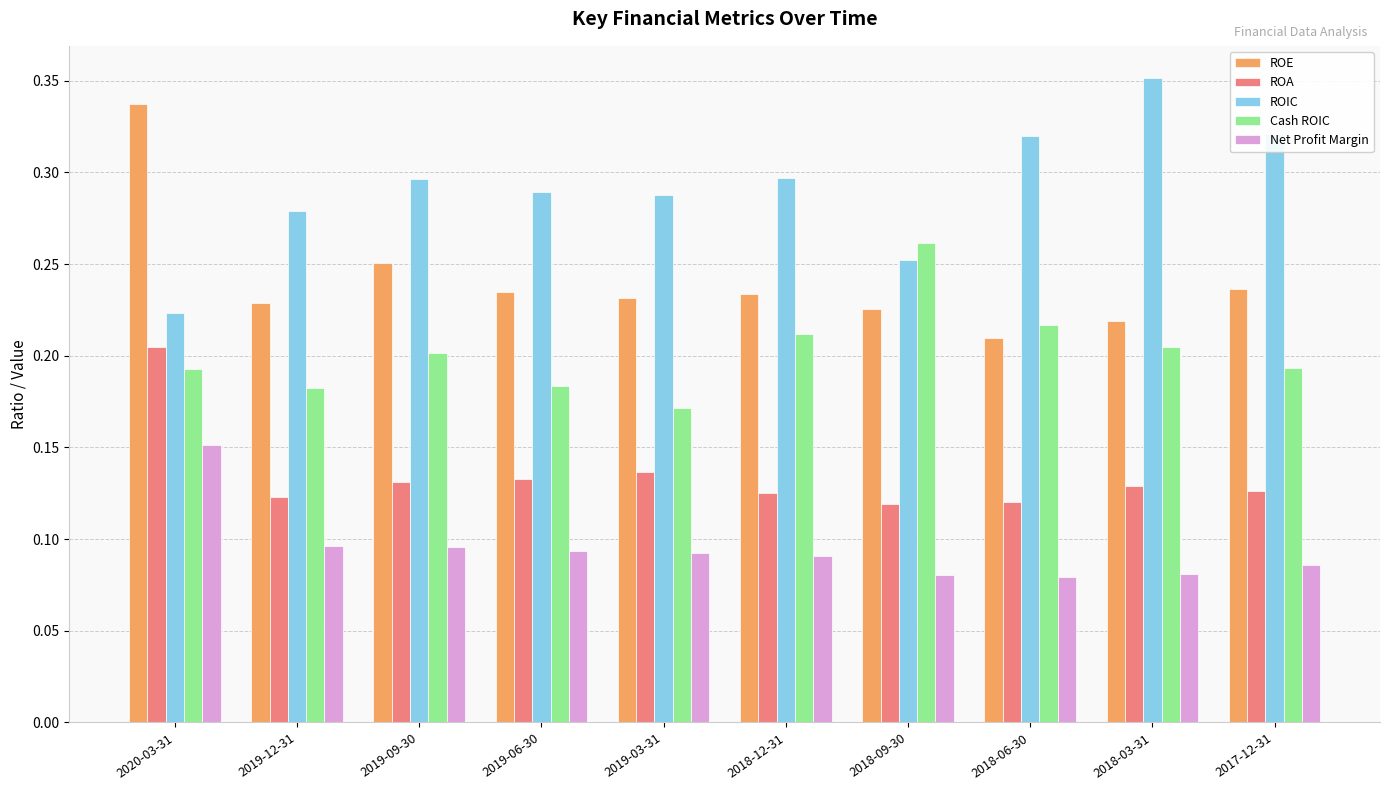

How many groups of bars are there?

10